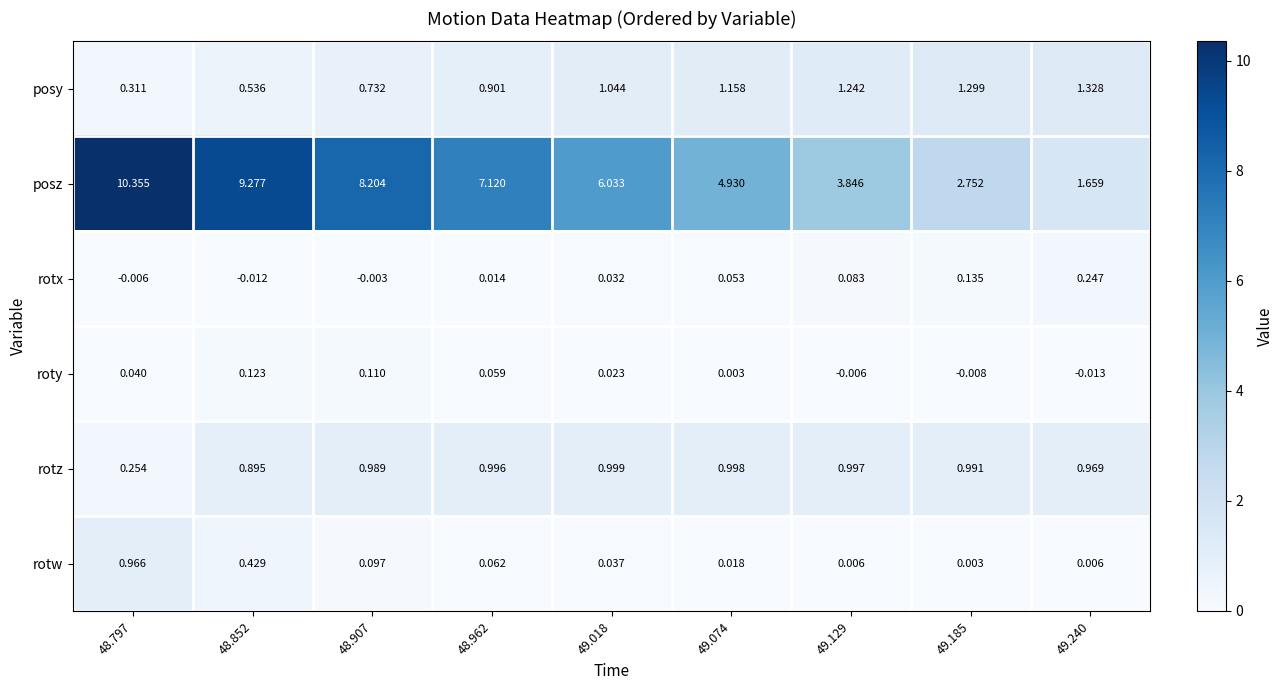

Rank the series at 49.074 from highest to lowest value.

posz, posy, rotz, rotx, rotw, roty